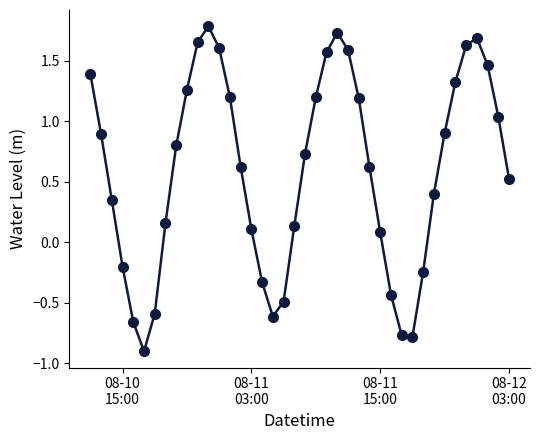

How many interior local valleys (lower than both neighbors) does the data have?

3